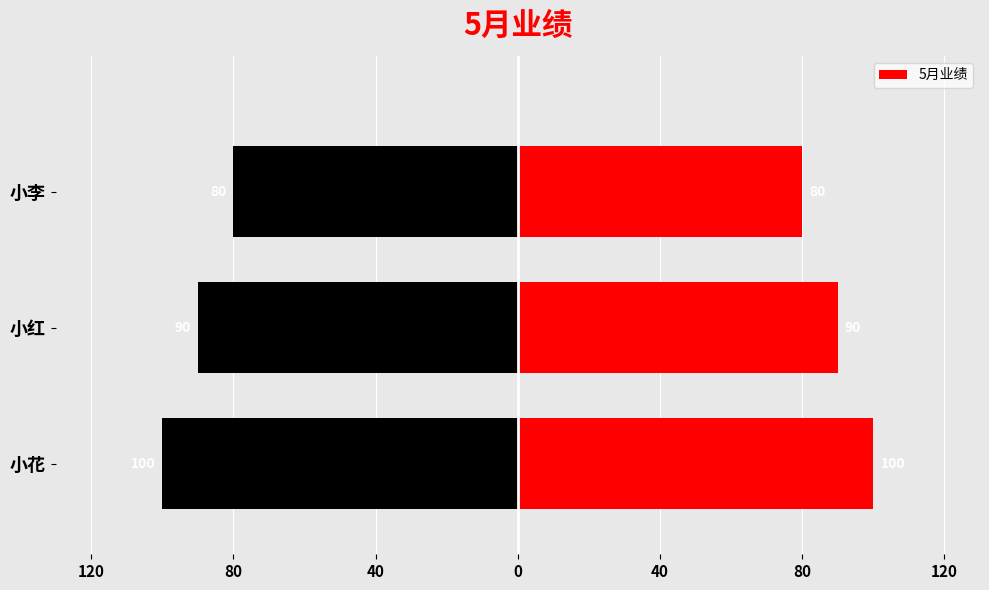

What is the difference between the maximum and second lowest values?

10